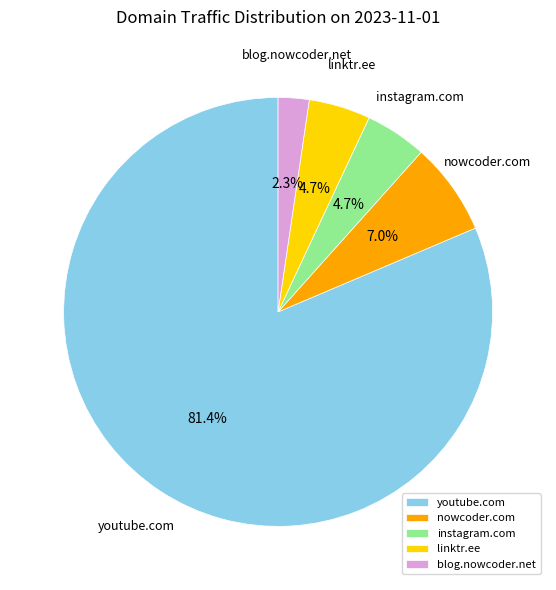

Which slice is the smallest?

blog.nowcoder.net